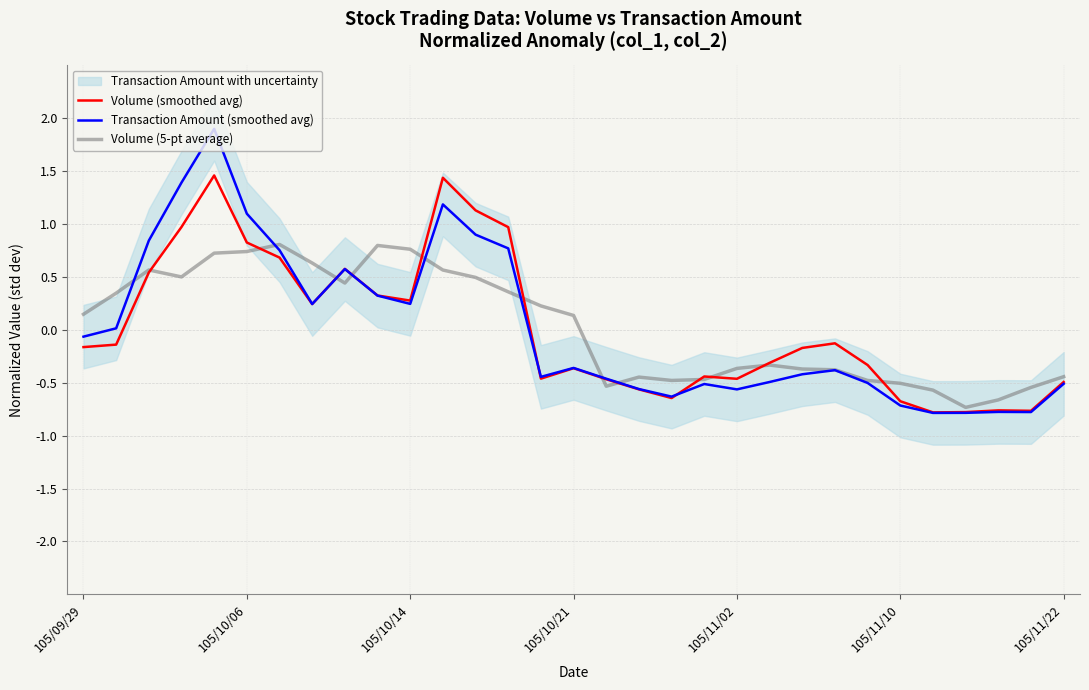

How many data points in Volume (5-pt average) are above 0?

16